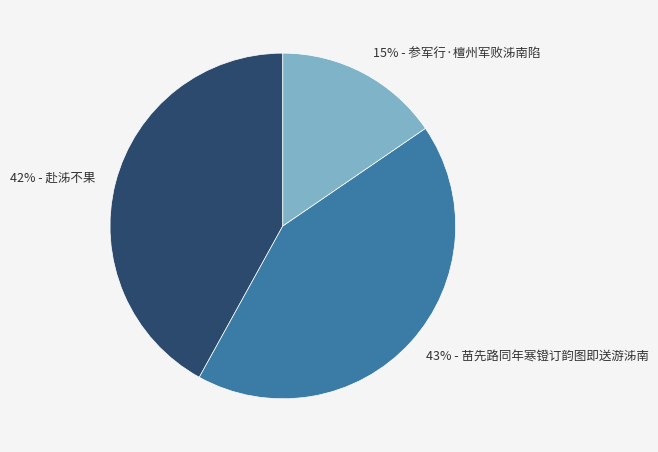

Do 42% - 赴泲不果 and 43% - 苗先路同年寒镫订韵图即送游泲南 together represent more than half of the pie?

Yes